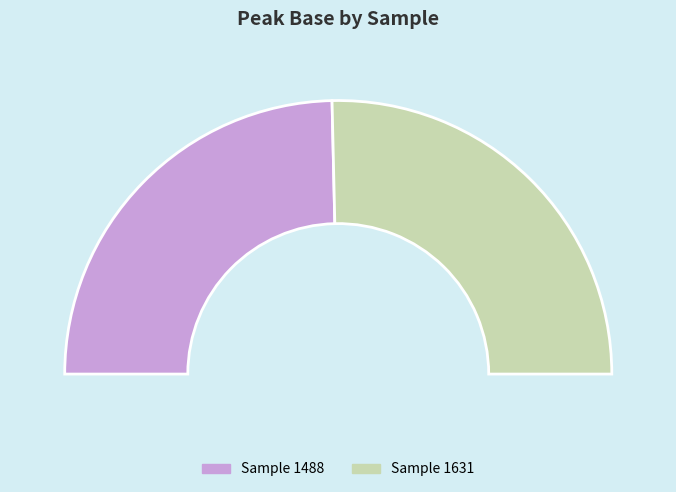

What is the largest slice in the pie chart?

1631